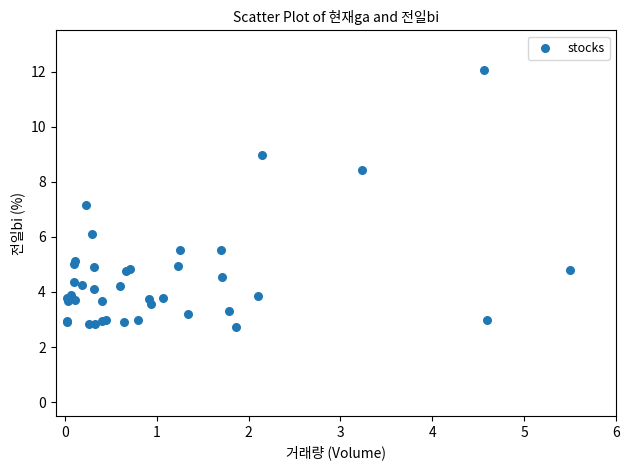

What Y value in the scatter plot is closest to 7?

7.2